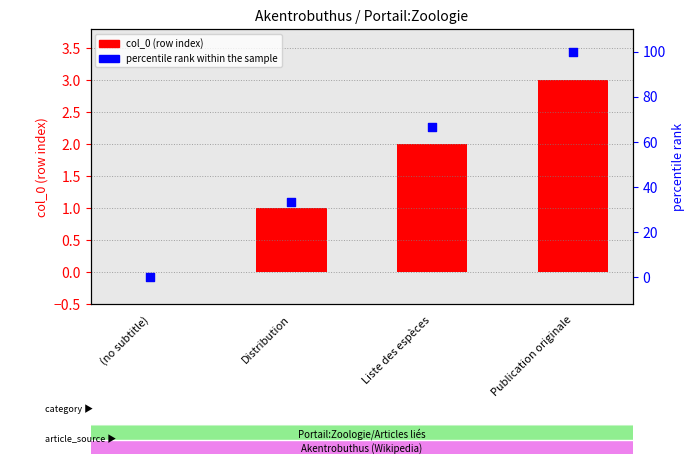

Which series has the widest spread of Y values?

percentile rank within the sample